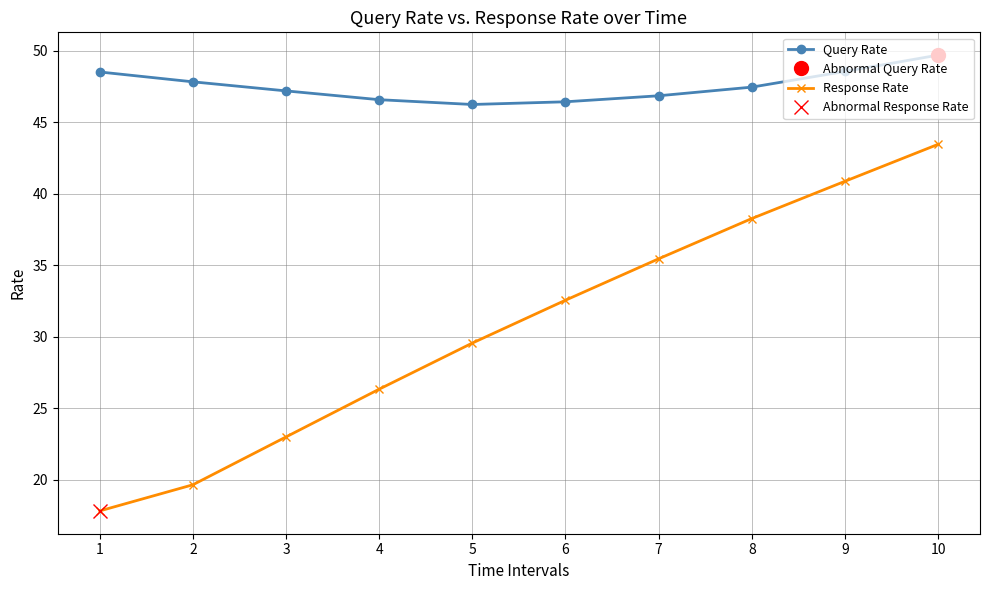

What is the spread (max minus min) of values at 9?

7.7